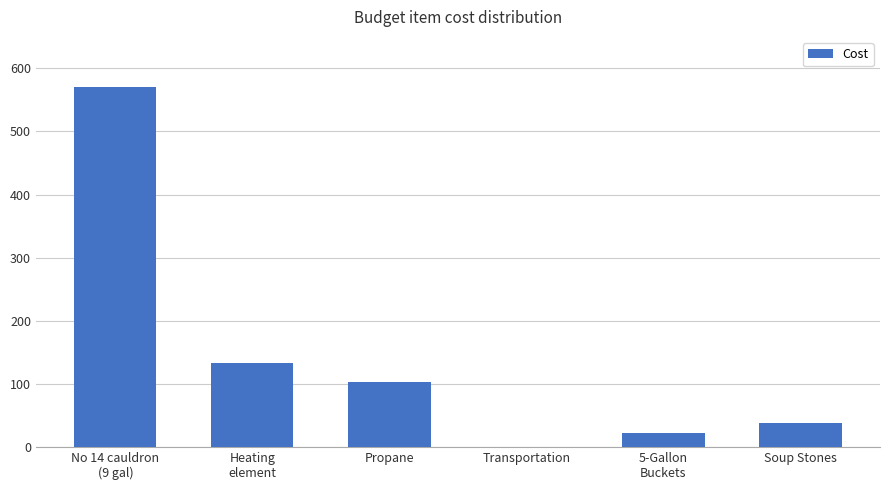

What is the sum of the values at Propane and Soup Stones?

140.9